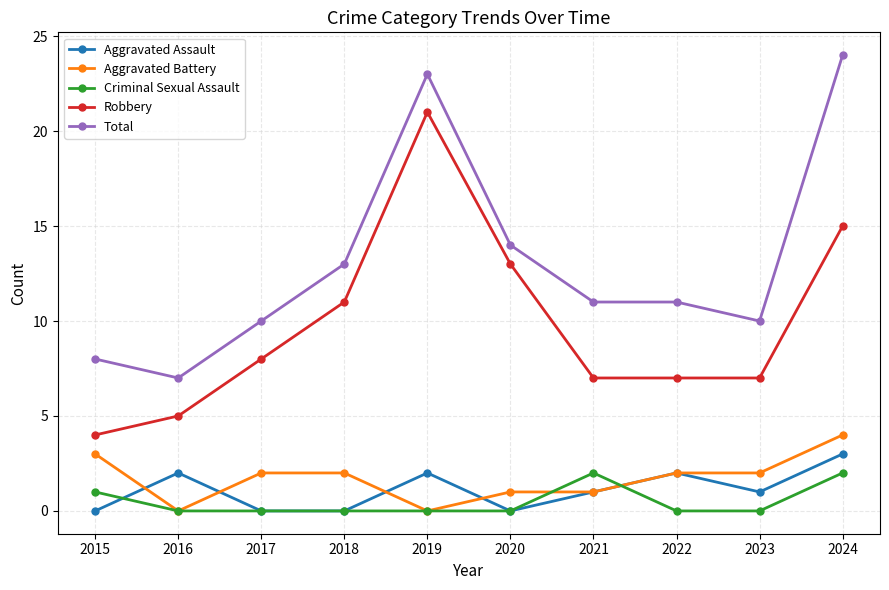

Which series has the largest total across all categories?

Total